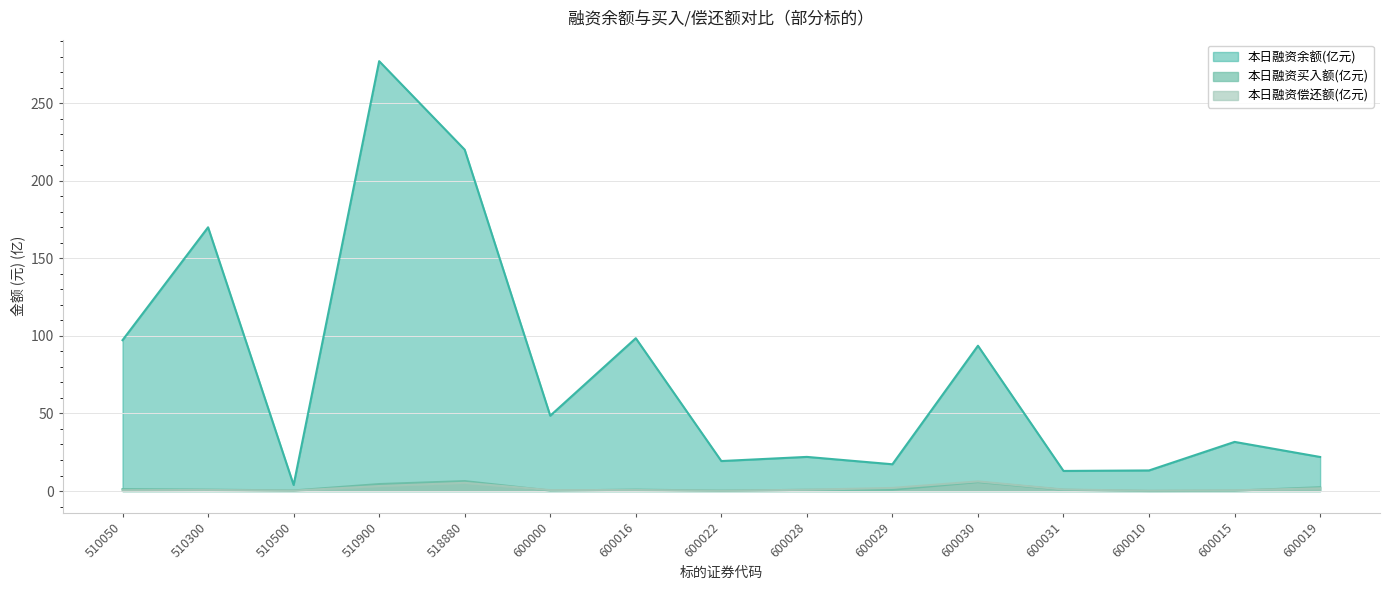

Reading left to right, extract all data points from this chart.

本日融资余额(元): 97.3	170.0	3.9	277.1	220.0	48.6	98.5	19.3	22.0	17.3	93.7	13.0	13.3	31.7	22.0
本日融资买入额(元): 1.3	0.9	0.4	4.5	6.4	0.3	0.9	0.3	0.8	0.9	5.8	0.8	0.1	0.2	2.5
本日融资偿还额(元): 0.5	0.7	0.2	3.2	5.3	0.6	0.7	0.2	0.8	2.0	6.2	1.0	0.2	0.5	1.8